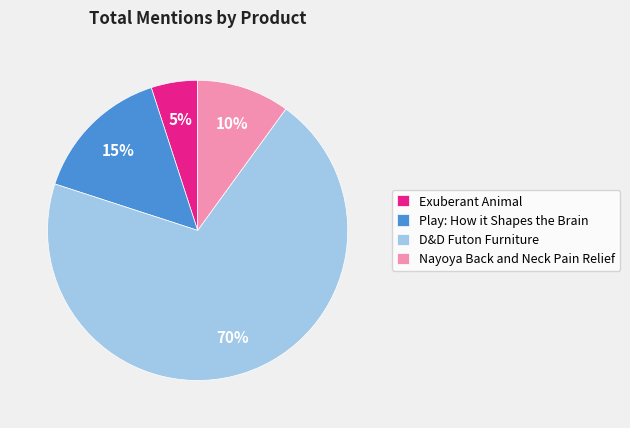

To the nearest percent, what is the difference between the largest and smallest slice percentages?

65%